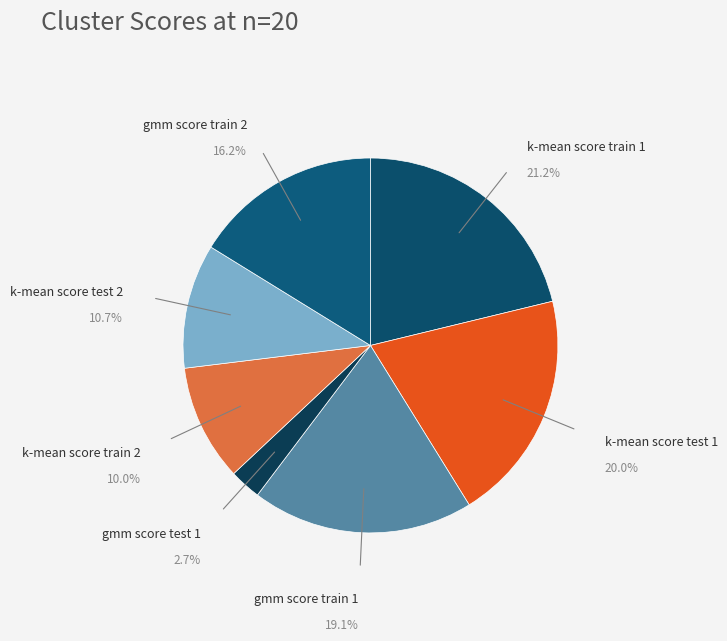

How many slices are in this pie chart?

7